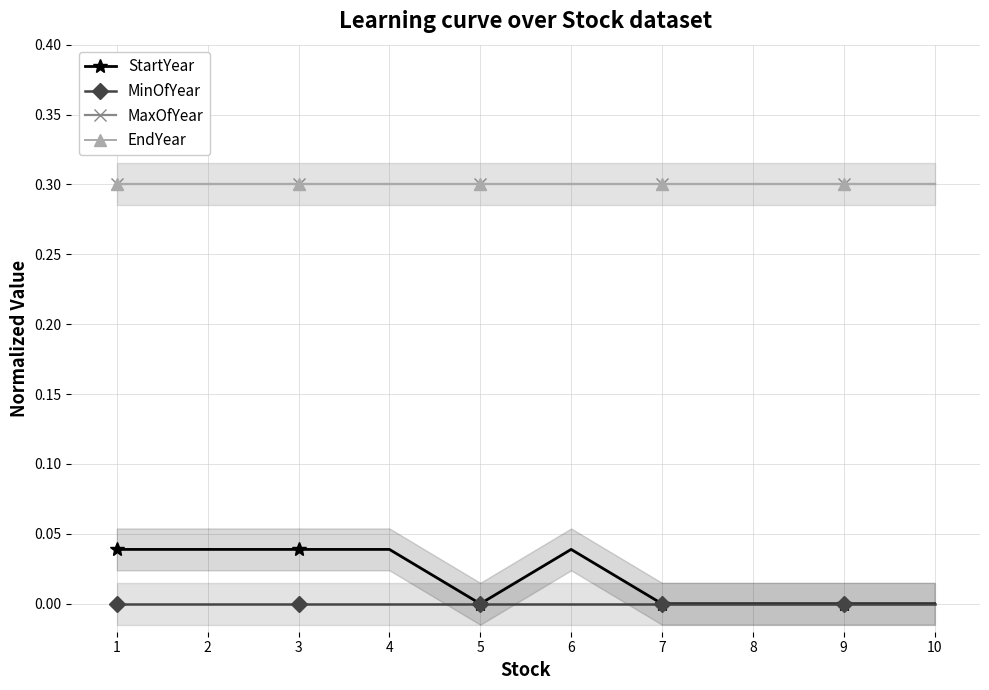

Reading left to right, list all the values displayed in this chart.

StartYear: 0.0	0.0	0.0	0.0	0.0	0.0	0.0	0.0	0.0	0.0
MinOfYear: 0.0	0.0	0.0	0.0	0.0	0.0	0.0	0.0	0.0	0.0
MaxOfYear: 0.3	0.3	0.3	0.3	0.3	0.3	0.3	0.3	0.3	0.3
EndYear: 0.3	0.3	0.3	0.3	0.3	0.3	0.3	0.3	0.3	0.3